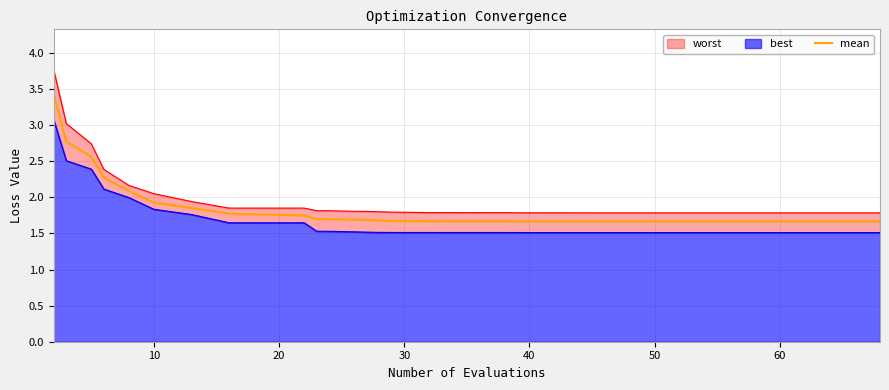

True or false: mean has a value of 2.5 at 60.

False